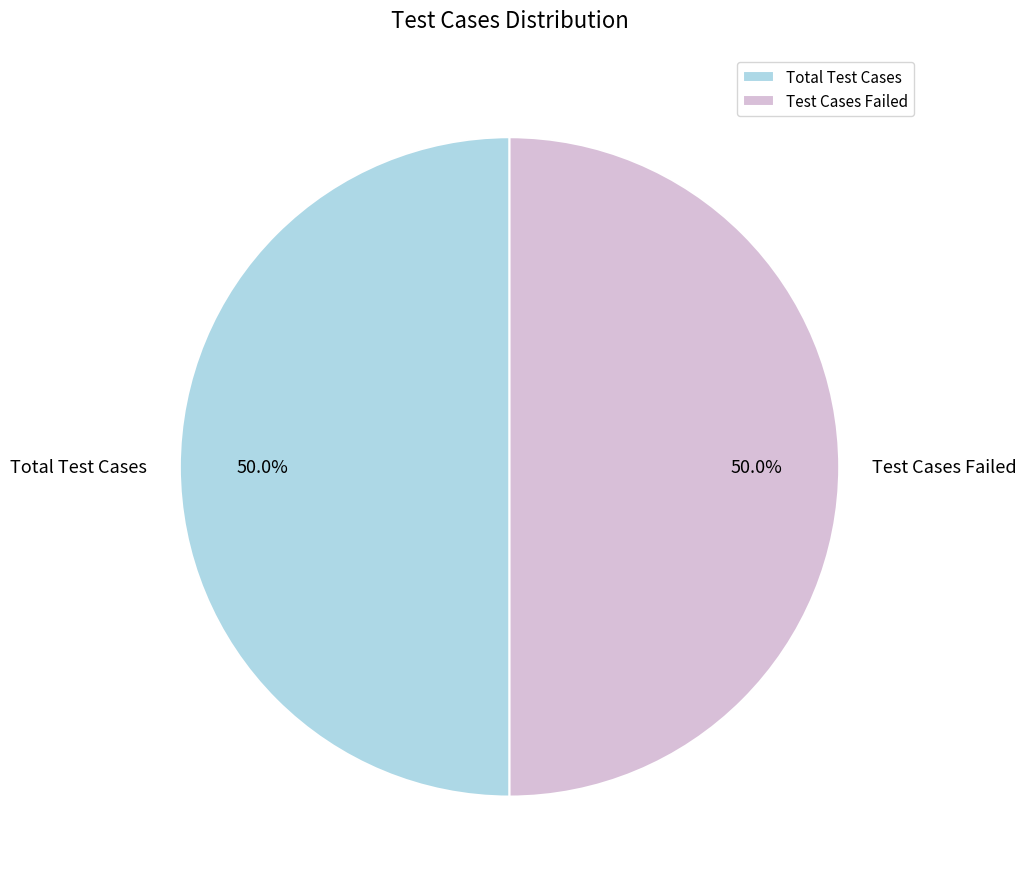

What is the total percentage of Total Test Cases and Test Cases Failed?

100.0%